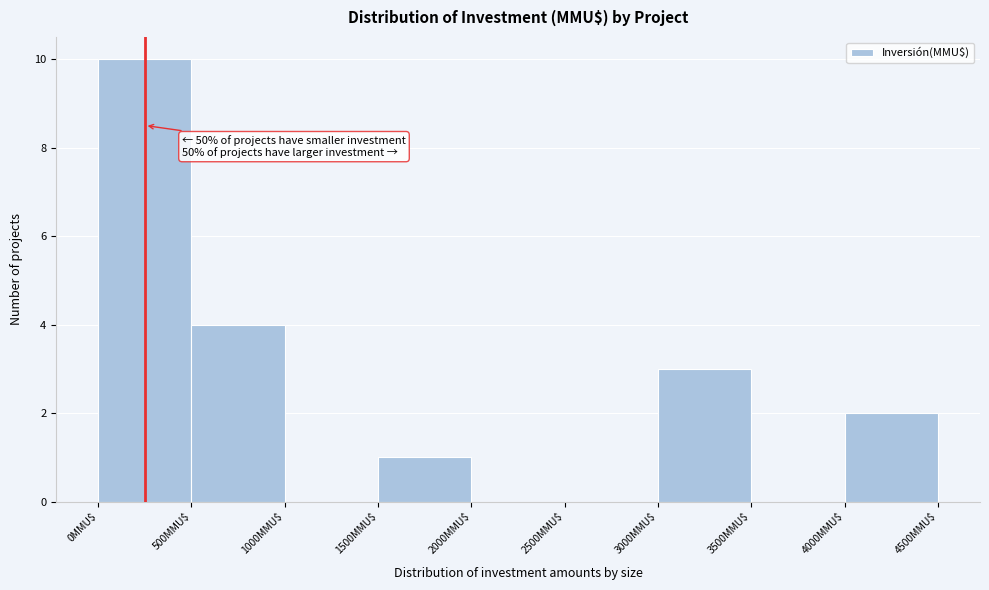

Which range on the x-axis has the tallest bar?

0 to 500